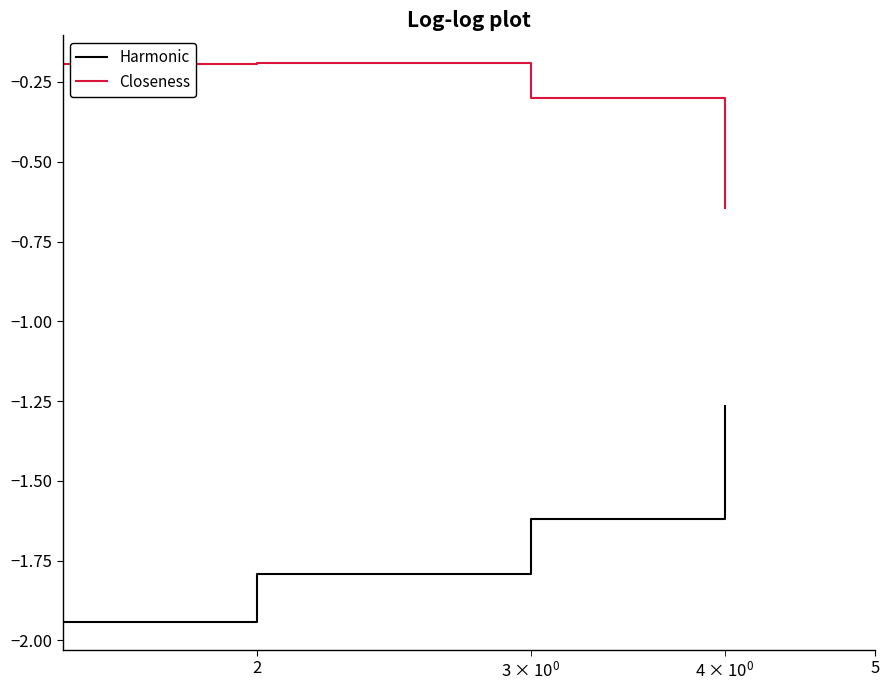

True or false: Harmonic and Closeness intersect in this chart.

False